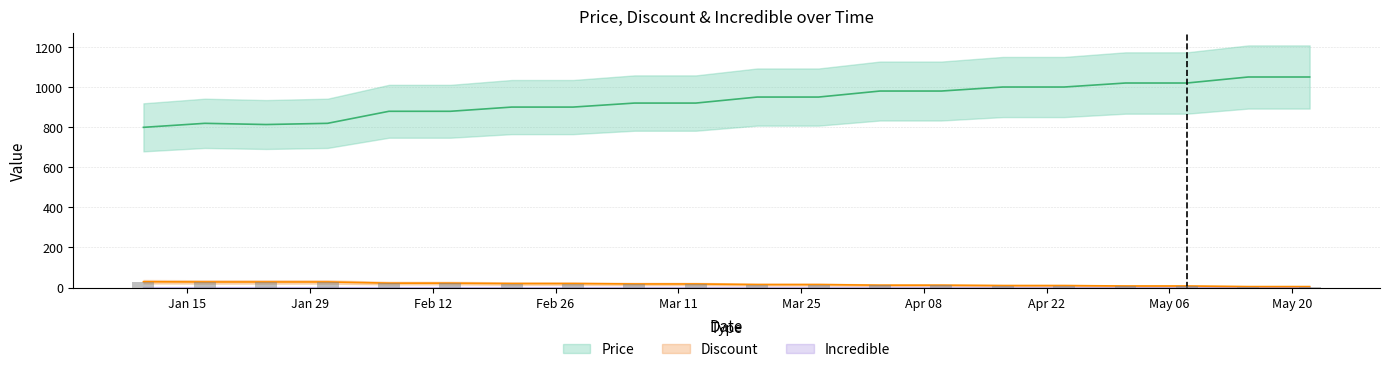

What is the minimum value for Discount?

5